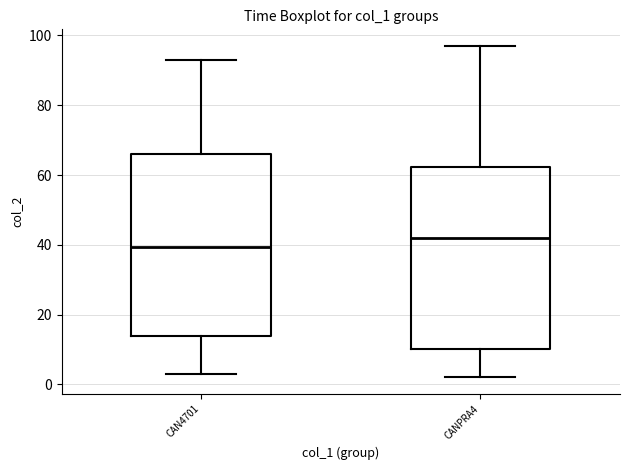

Reading left to right, transcribe this box plot: for each box, give where its median line is, the range the box spans, and where its two whiskers end, as read against the y-axis. The values are not printed on the chart, so give them approximately, as read against the axis.

CAN4701: median 40, box 14 to 66, whiskers 4 to 94
CANPRA4: median 42, box 10 to 62, whiskers 2 to 98